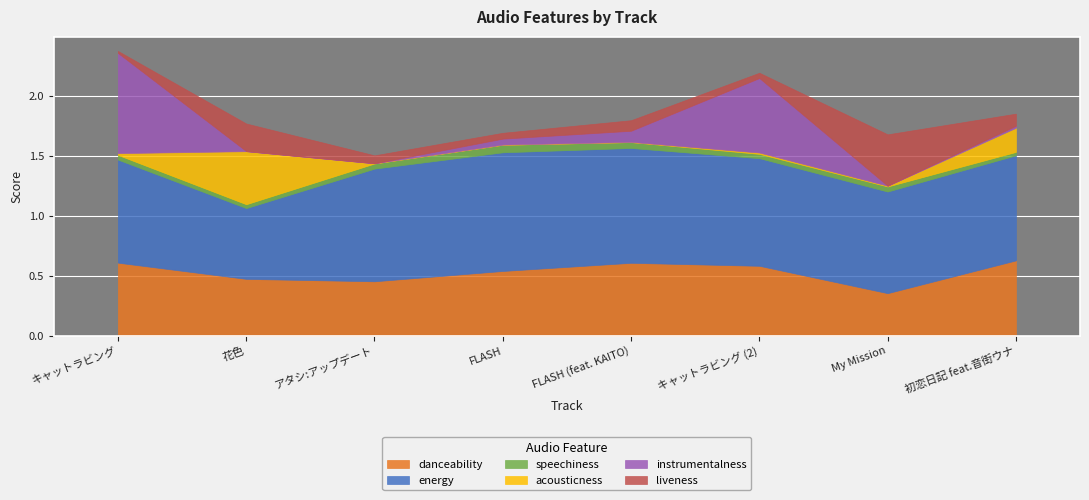

What value does the danceability series have at キャットラビング?

0.6